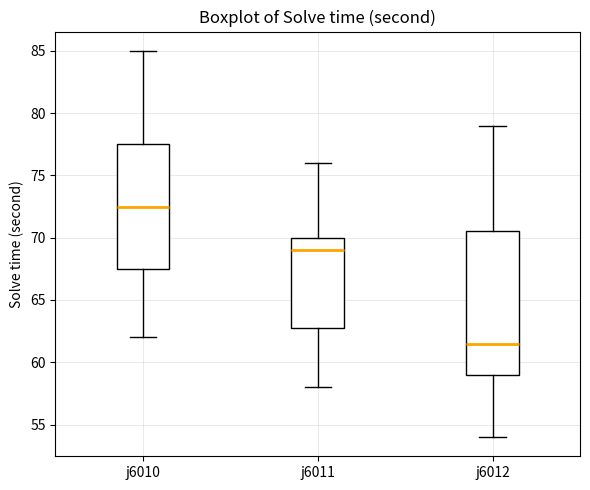

Reading left to right, read every box against the y-axis: the position of its median line, the range the box covers, and the ends of its whiskers. The values are not printed on the chart, so give them approximately, as read against the axis.

j6010: median 72.5, box 67.5 to 77.5, whiskers 62.0 to 85.0
j6011: median 69.0, box 63.0 to 70.0, whiskers 58.0 to 76.0
j6012: median 61.5, box 59.0 to 70.5, whiskers 54.0 to 79.0